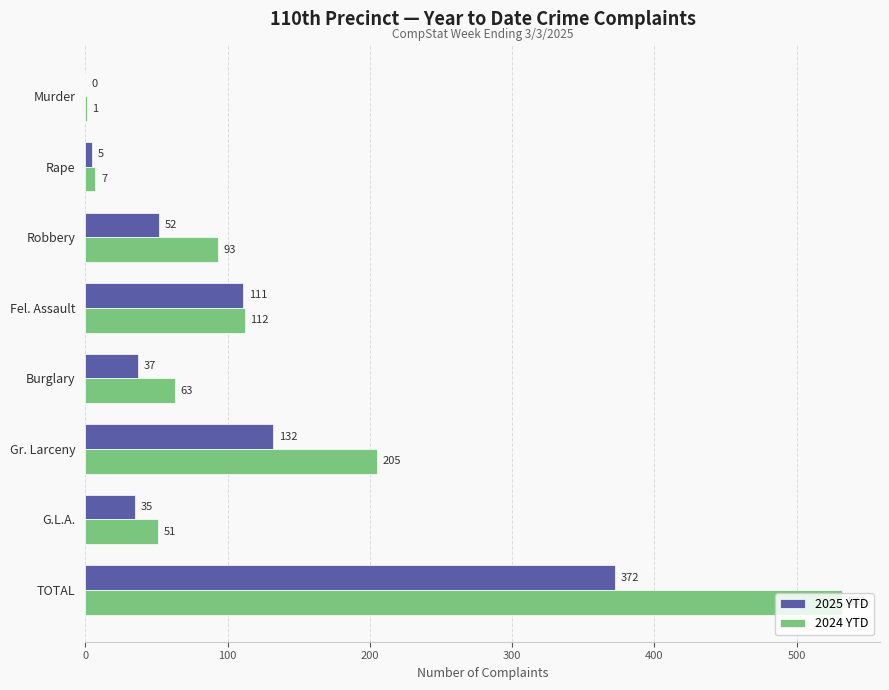

Is it true that 2024 YTD equals 64 at Gr. Larceny?

False